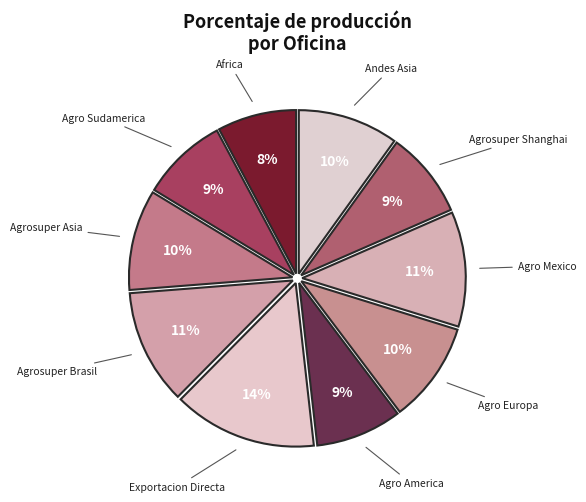

Does Agrosuper Shanghai represent more than half of the total?

No